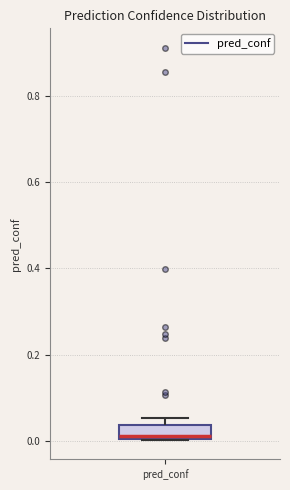

Where does the median line of the box for pred_conf sit on the y-axis? The values are not printed on the chart, so give them approximately, as read against the axis.

0.02